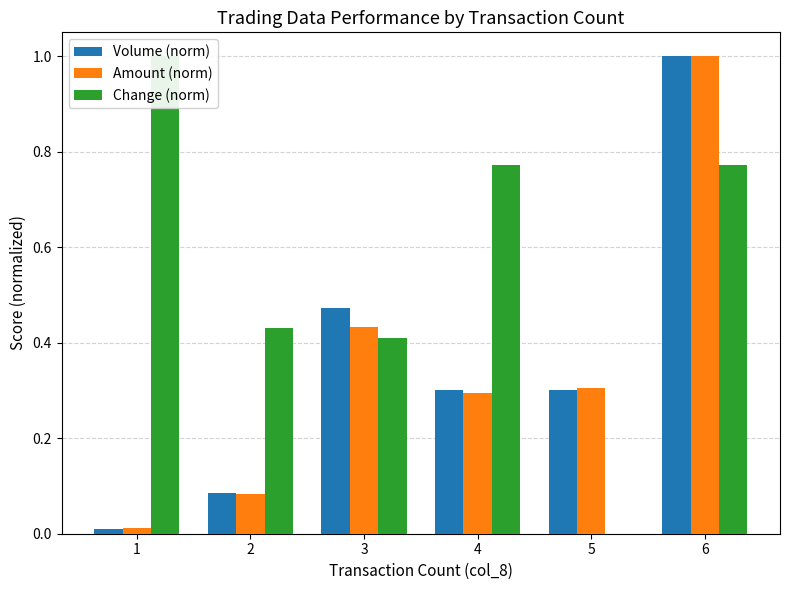

Between 5 and 1, which is larger?

5